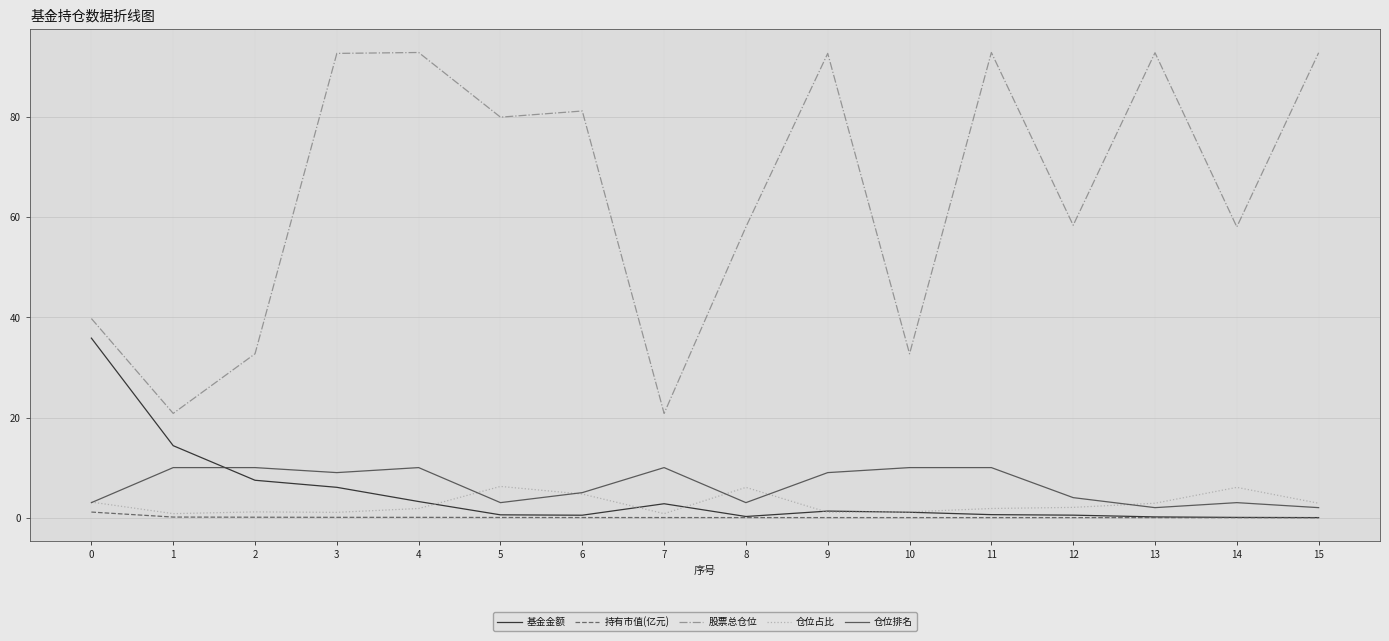

The 仓位占比 series shows 4.7 at 6. True or false?

True